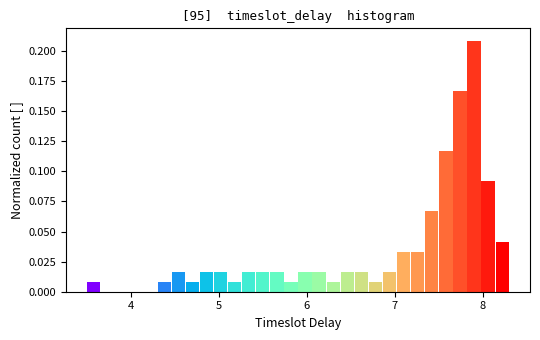

Read against the x-axis, roughly where is the centre of the tallest bar?

7.9